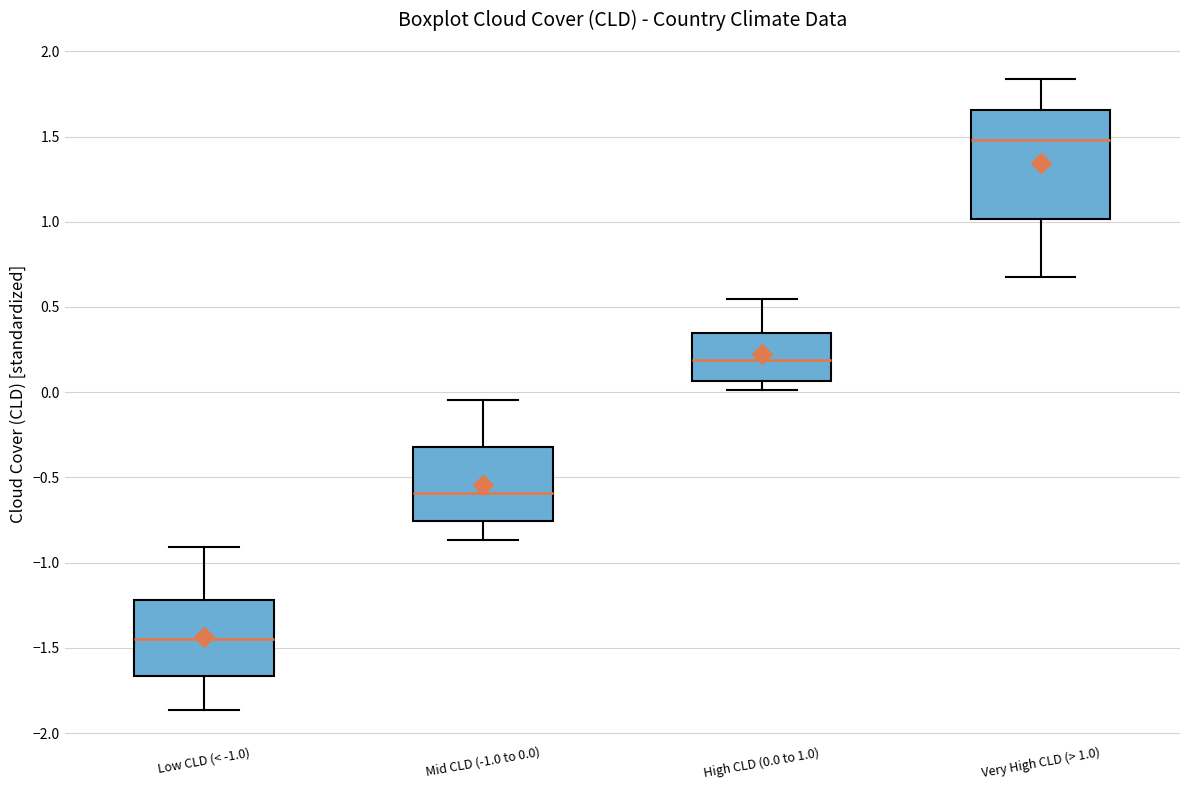

Where does the upper whisker of the box for High CLD (0.0 to 1.0) end on the y-axis? The values are not printed on the chart, so give them approximately, as read against the axis.

0.55